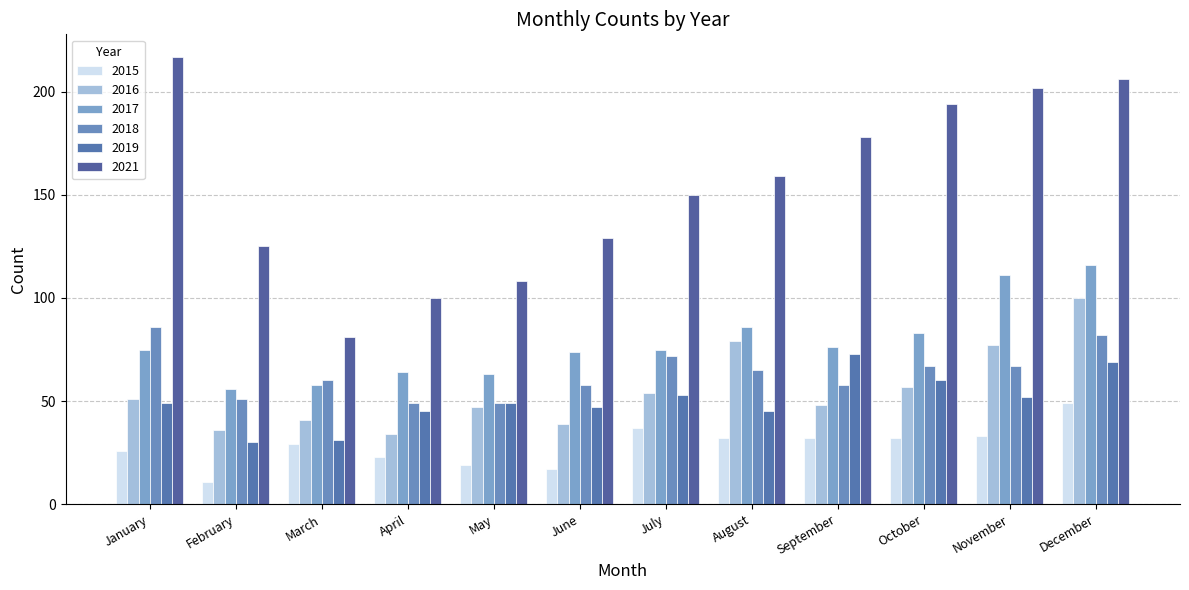

What are all the series names shown in the legend?

2015, 2016, 2017, 2018, 2019, 2021